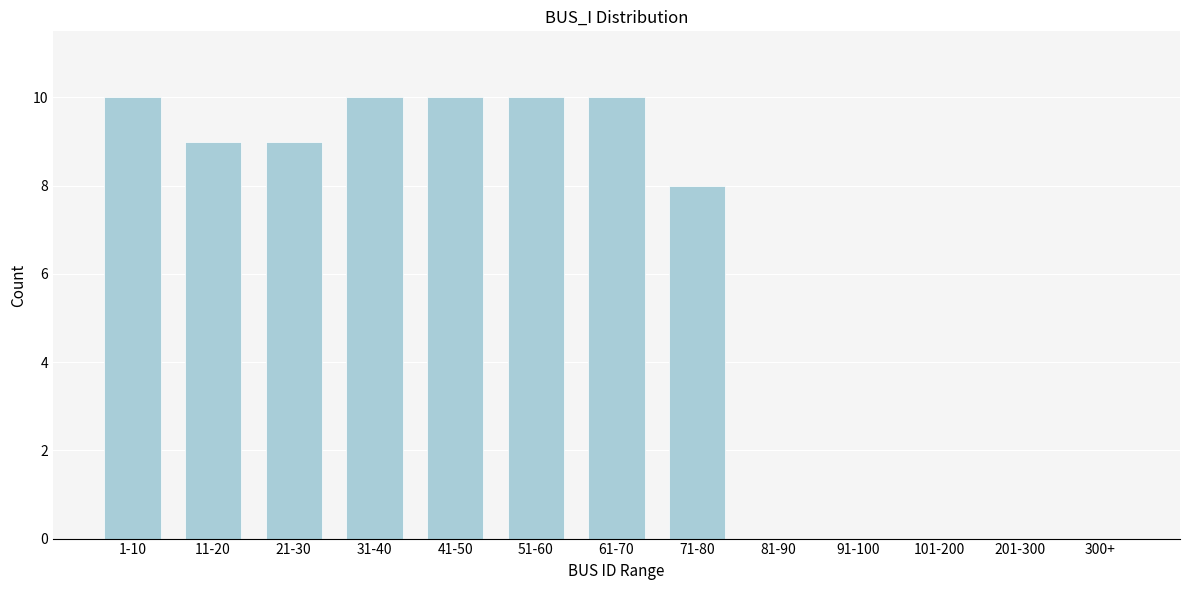

Reading left to right, what are all the values shown in this chart?

1-10=10	11-20=9	21-30=9	31-40=10	41-50=10	51-60=10	61-70=10	71-80=8	81-90=0	91-100=0	101-200=0	201-300=0	300+=0